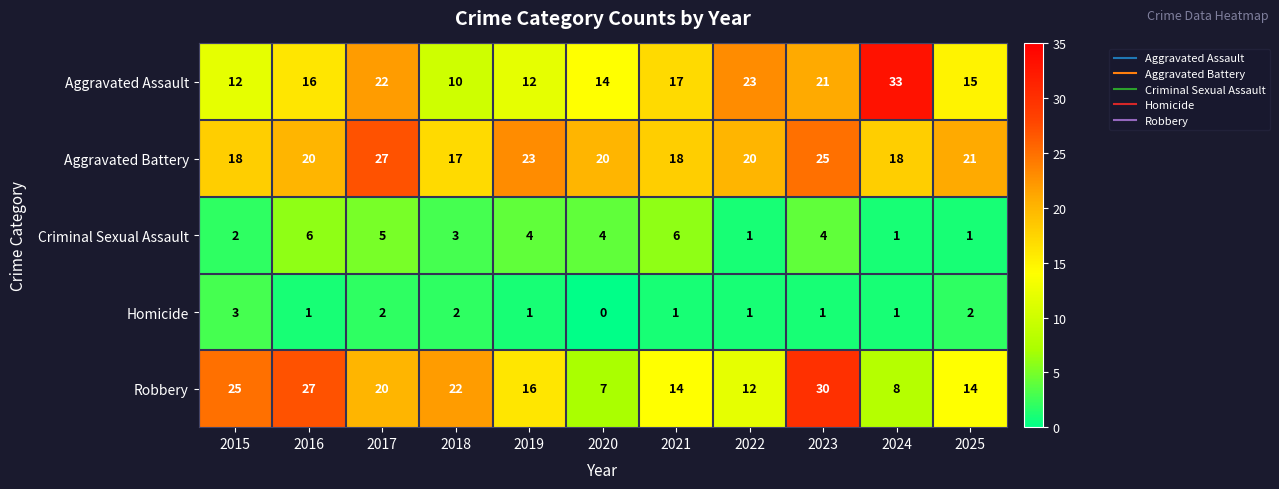

Count the Aggravated Battery values in the range 18 to 23.

8